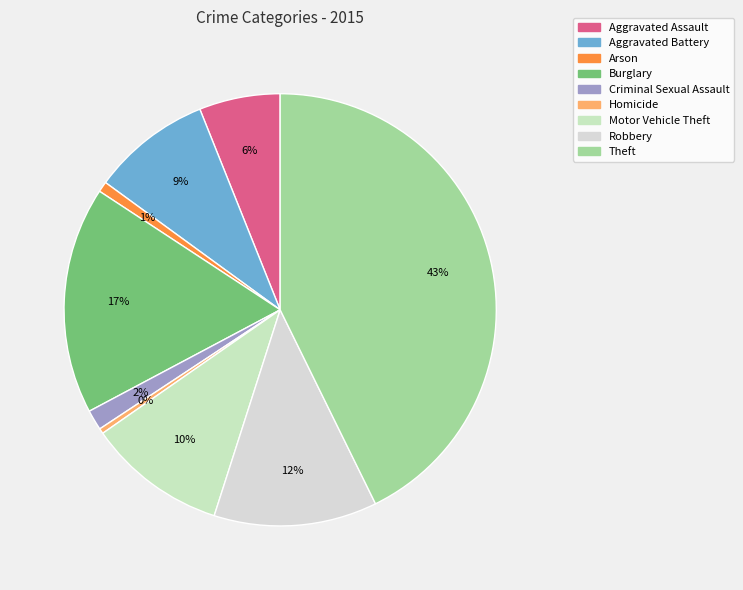

The Theft slice represents 43% of the pie. True or false?

True